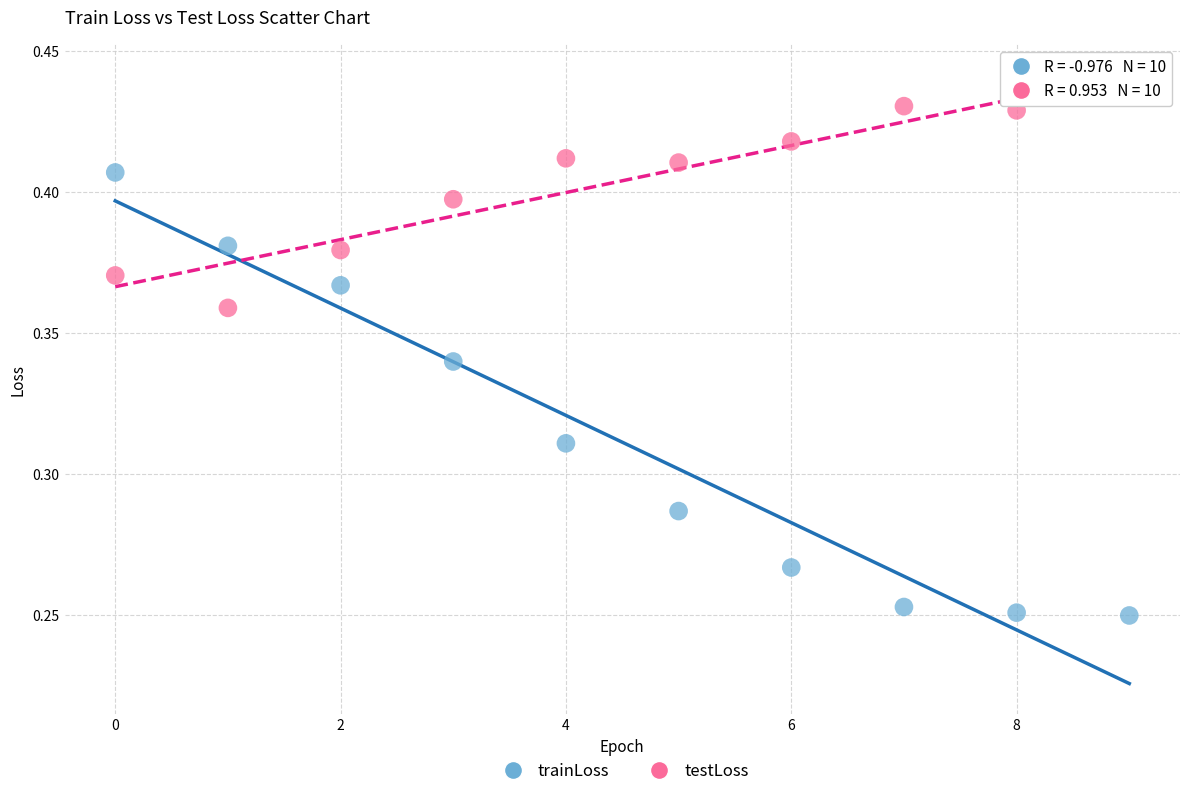

Which series has the widest spread of Y values?

trainLoss